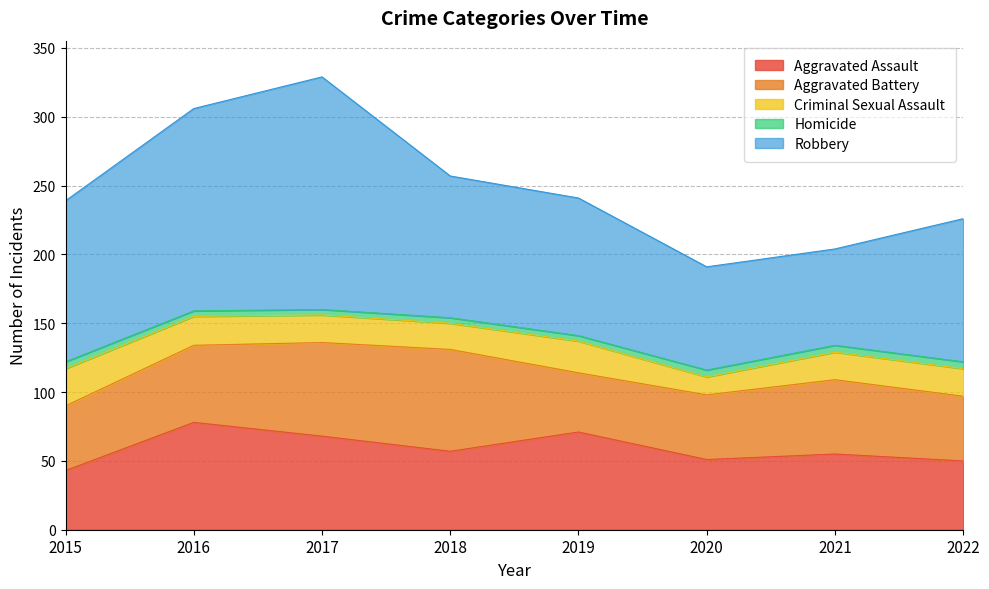

At how many categories does at least one series exceed 129?

2